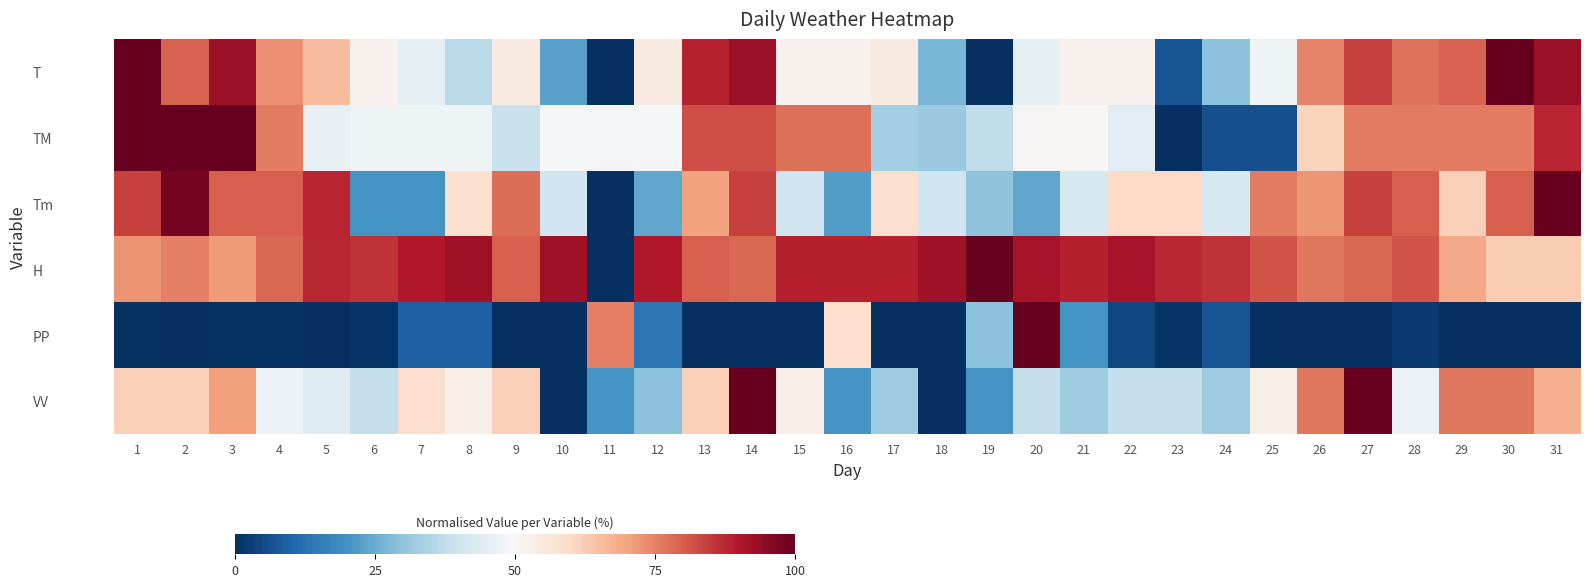

Reading right to left, list all the values displayed in this chart.

T: 31=93.2	30=100.0	29=79.5	28=77.3	27=84.1	26=75.0	25=47.7	24=29.5	23=6.8	22=52.3	21=52.3	20=45.5	19=0.0	18=27.3	17=54.5	16=52.3	15=52.3	14=93.2	13=88.6	12=54.5	11=0.0	10=22.7	9=54.5	8=36.4	7=45.5	6=52.3	5=65.9	4=72.7	3=93.2	2=79.5	1=100.0
TM: 31=88.1	30=76.1	29=76.1	28=76.1	27=76.1	26=61.2	25=6.0	24=6.0	23=0.0	22=44.8	21=50.7	20=50.7	19=37.3	18=31.3	17=32.8	16=77.6	15=77.6	14=82.1	13=82.1	12=49.3	11=49.3	10=49.3	9=38.8	8=47.8	7=47.8	6=47.8	5=46.3	4=76.1	3=100.0	2=100.0	1=100.0
Tm: 31=100.0	30=80.0	29=62.0	28=80.0	27=84.0	26=72.0	25=76.0	24=42.0	23=60.0	22=60.0	21=42.0	20=24.0	19=30.0	18=40.0	17=58.0	16=22.0	15=40.0	14=84.0	13=70.0	12=24.0	11=0.0	10=40.0	9=78.0	8=58.0	7=20.0	6=20.0	5=88.0	4=80.0	3=80.0	2=98.0	1=84.0
H: 31=62.5	30=62.5	29=68.8	28=81.2	27=78.8	26=76.2	25=81.2	24=86.2	23=87.5	22=91.2	21=88.8	20=91.2	19=100.0	18=92.5	17=88.8	16=88.8	15=88.8	14=78.8	13=80.0	12=90.0	11=0.0	10=92.5	9=80.0	8=92.5	7=90.0	6=86.2	5=87.5	4=78.8	3=71.2	2=75.0	1=72.5
PP: 31=0.0	30=0.0	29=0.0	28=2.3	27=0.0	26=0.0	25=0.0	24=6.9	23=1.2	22=4.6	21=20.2	20=100.0	19=29.5	18=0.0	17=0.0	16=59.0	15=0.0	14=0.0	13=0.0	12=13.9	11=75.1	10=0.0	9=0.0	8=9.2	7=9.2	6=1.2	5=0.0	4=0.6	3=0.6	2=0.0	1=0.6
VV: 31=67.6	30=76.5	29=76.5	28=47.1	27=100.0	26=76.5	25=52.9	24=32.4	23=38.2	22=38.2	21=32.4	20=38.2	19=20.6	18=0.0	17=32.4	16=20.6	15=52.9	14=100.0	13=61.8	12=29.4	11=20.6	10=0.0	9=61.8	8=52.9	7=58.8	6=38.2	5=44.1	4=47.1	3=70.6	2=61.8	1=61.8